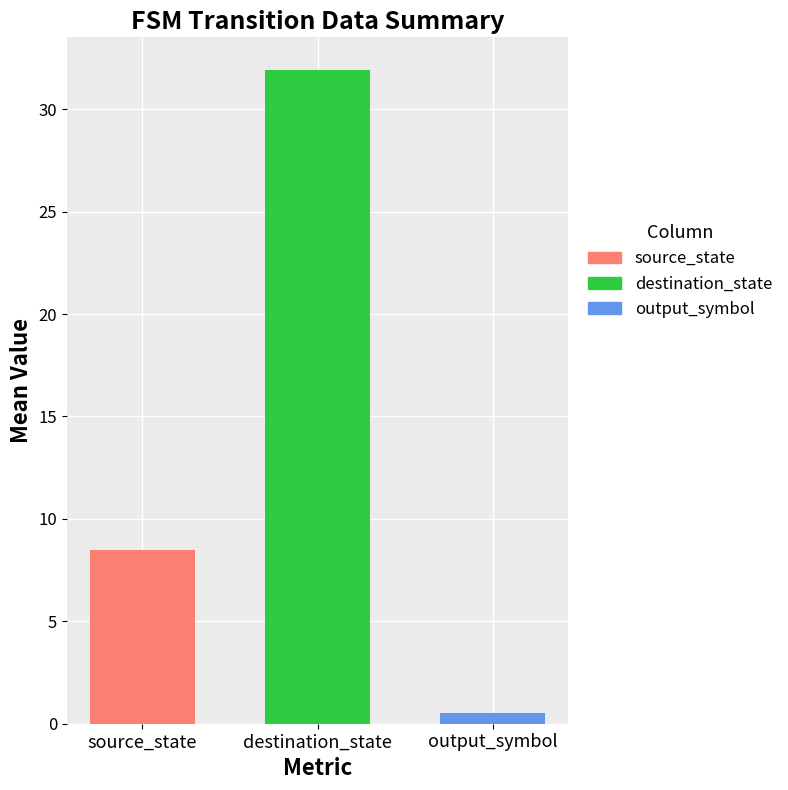

The value of source_state at destination_state is 8.5. True or false?

True